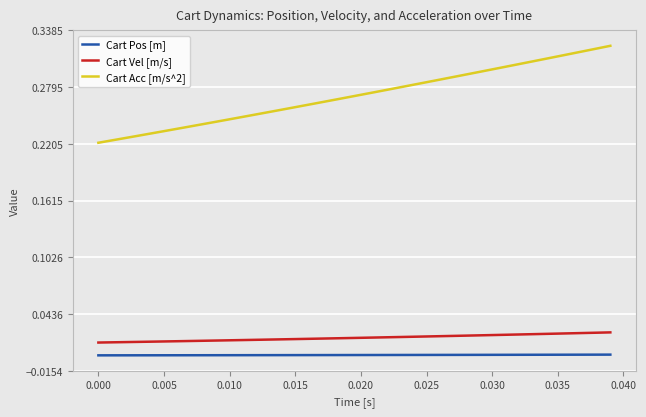

True or false: Cart Pos [m] and Cart Acc [m/s^2] cross at least once.

False